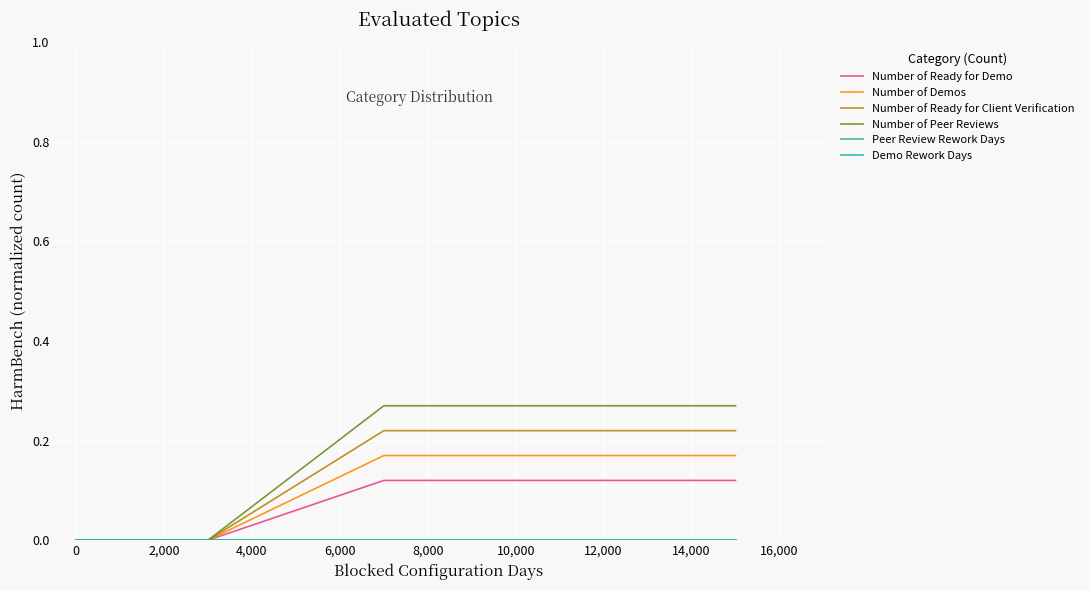

Is this an area chart (filled region under the line)?

No